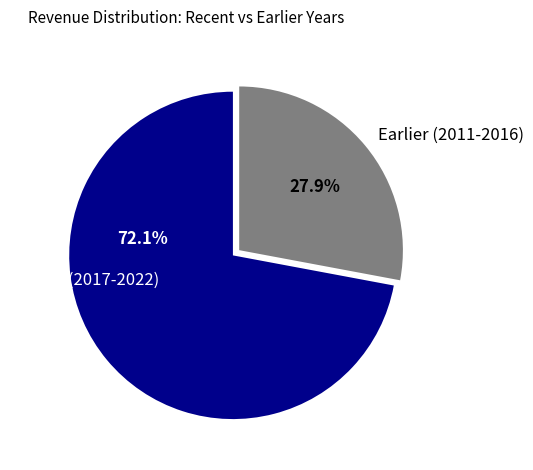

Rank the categories by value from lowest to highest.

Earlier (2011-2016), Recent (2017-2022)